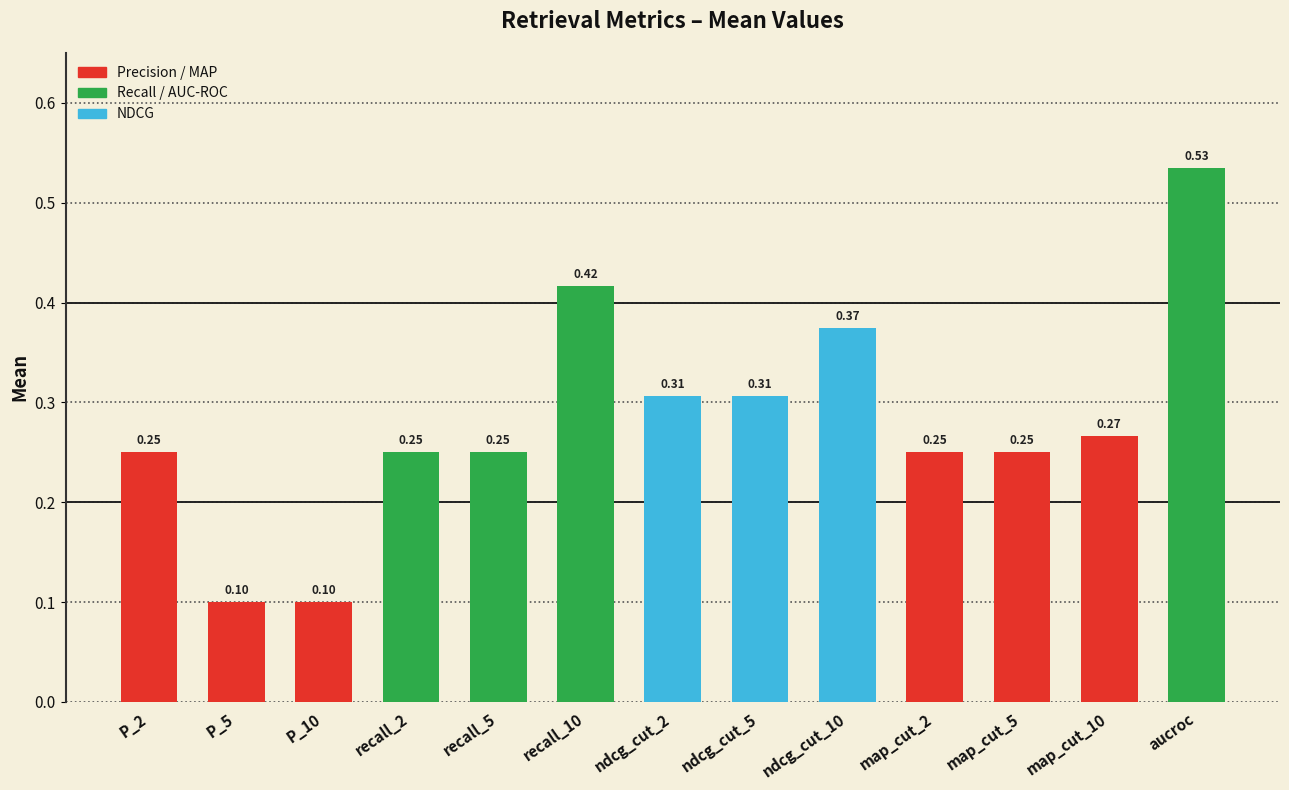

Does the chart contain stacked bars?

No